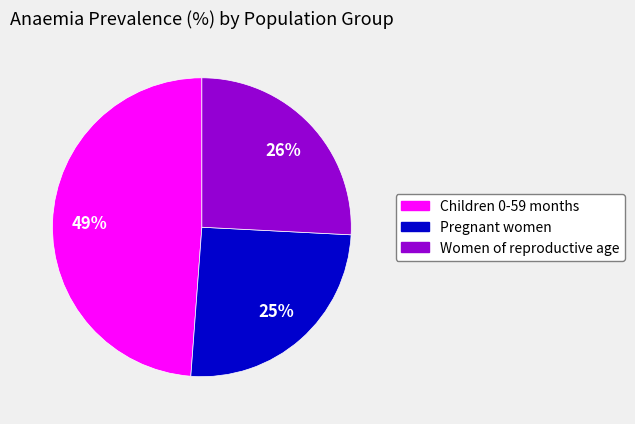

Which category has the biggest portion of the pie?

Children 0-59 months